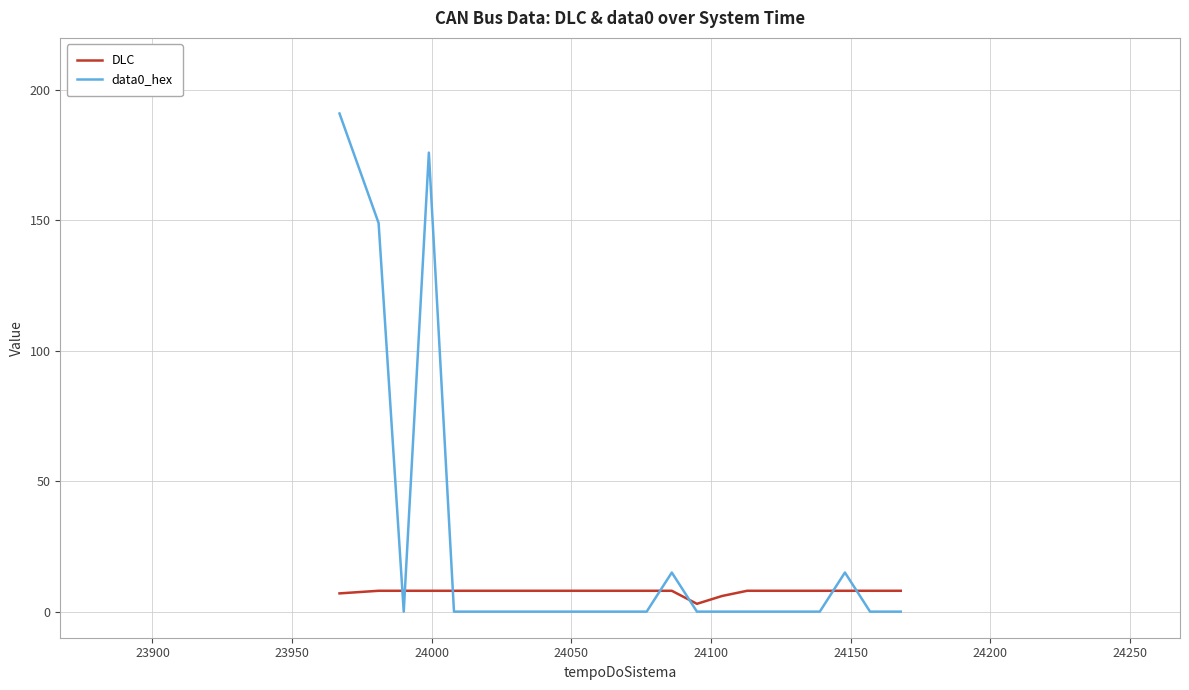

Does the chart have visible grid lines?

Yes